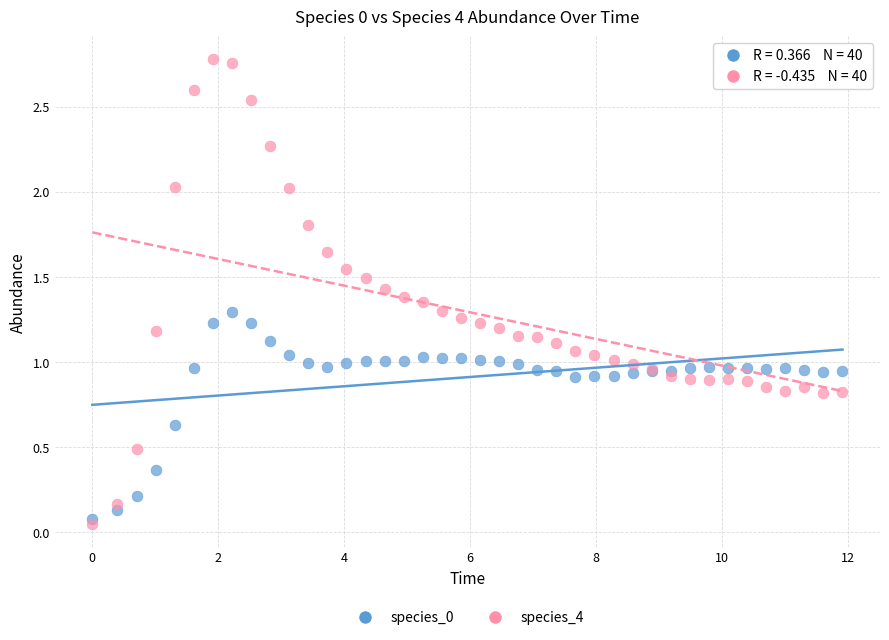

Which series reaches the maximum Y coordinate?

species_4